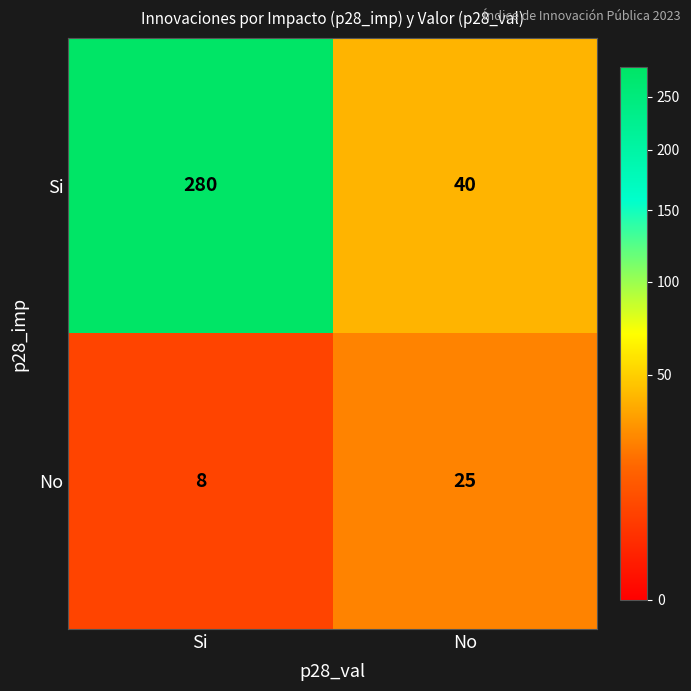

Is it true that No equals 5 at Si?

False